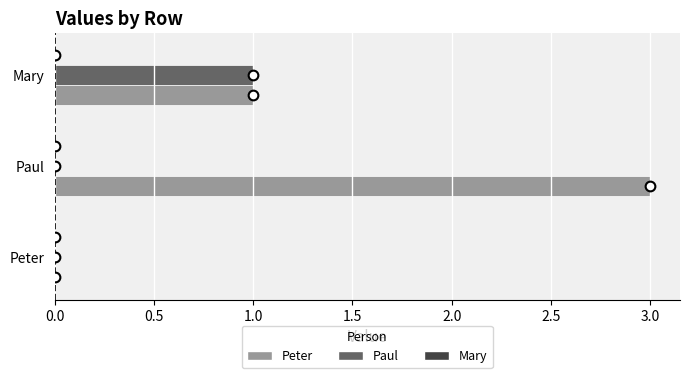

Which series has the widest spread of values?

Peter